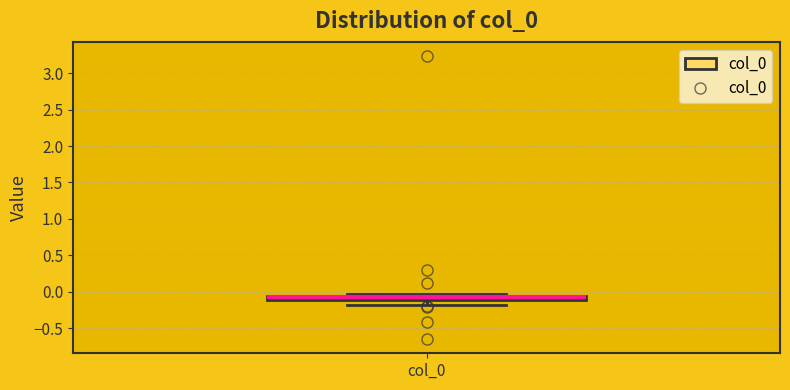

Where does the lower whisker of the box for col_0 end on the y-axis? The values are not printed on the chart, so give them approximately, as read against the axis.

-0.20